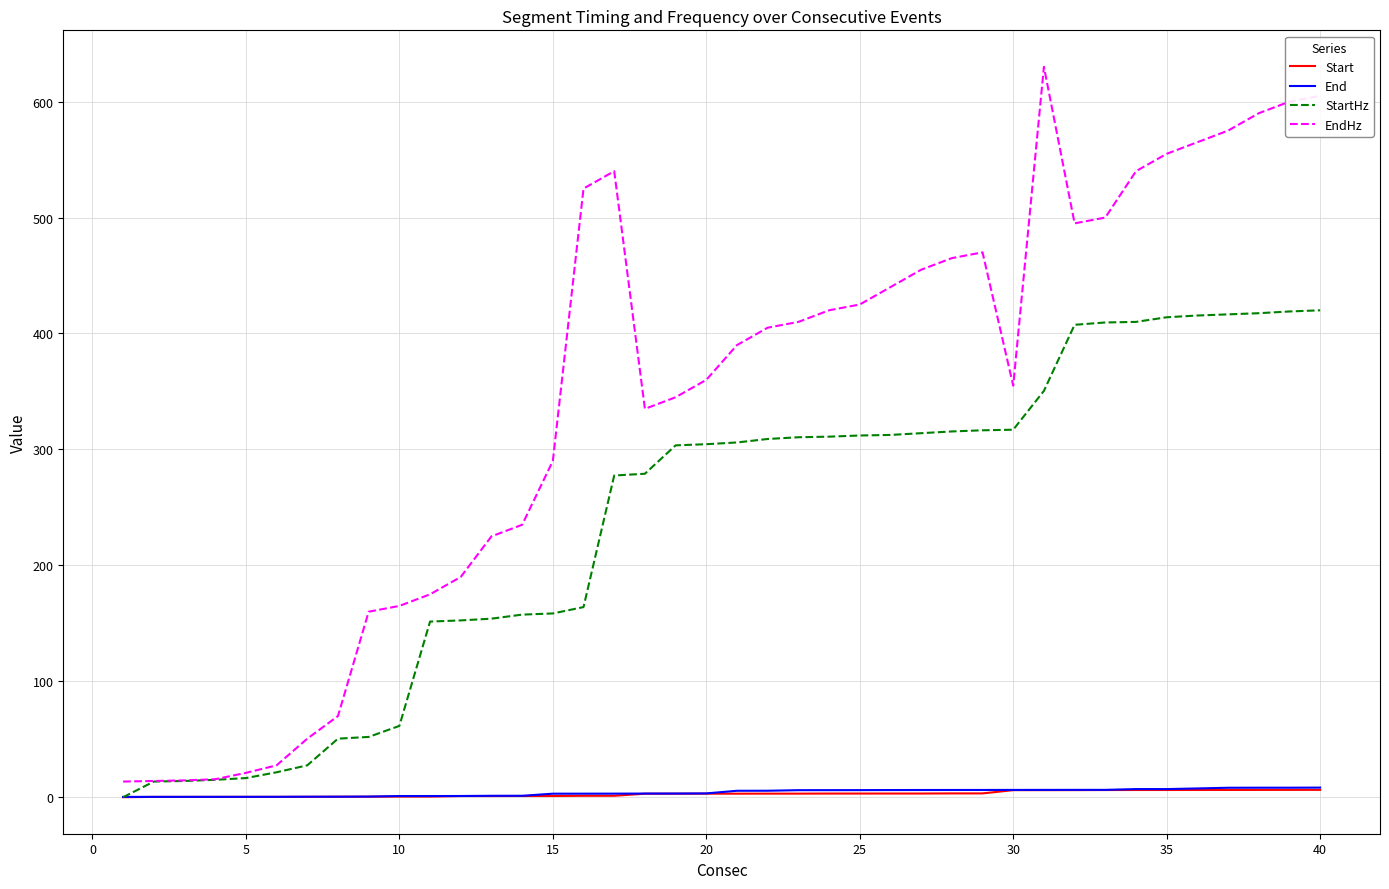

What is the highest value of the EndHz series?

630.0